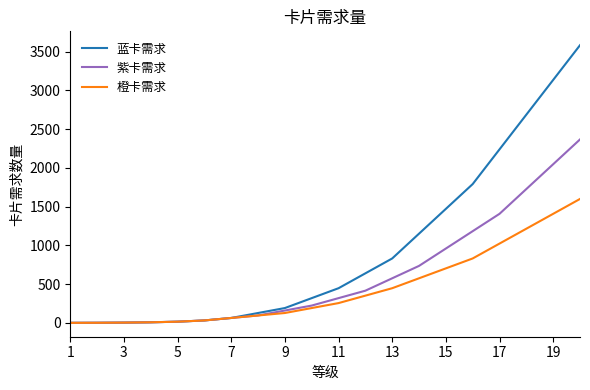

Which series has the largest range (max minus min)?

蓝卡需求